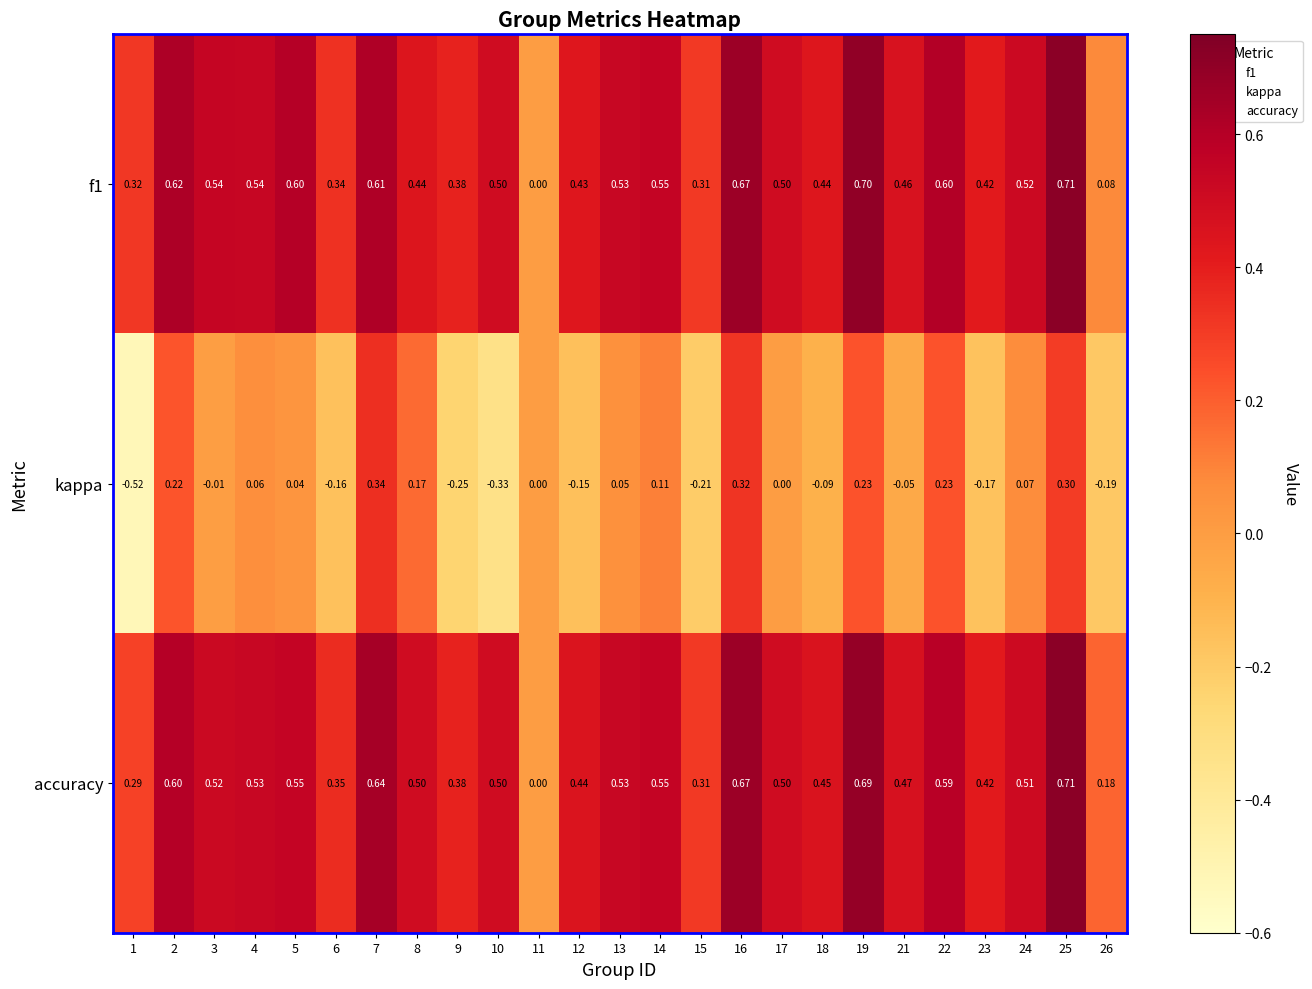

Which series has the largest total across all categories?

accuracy